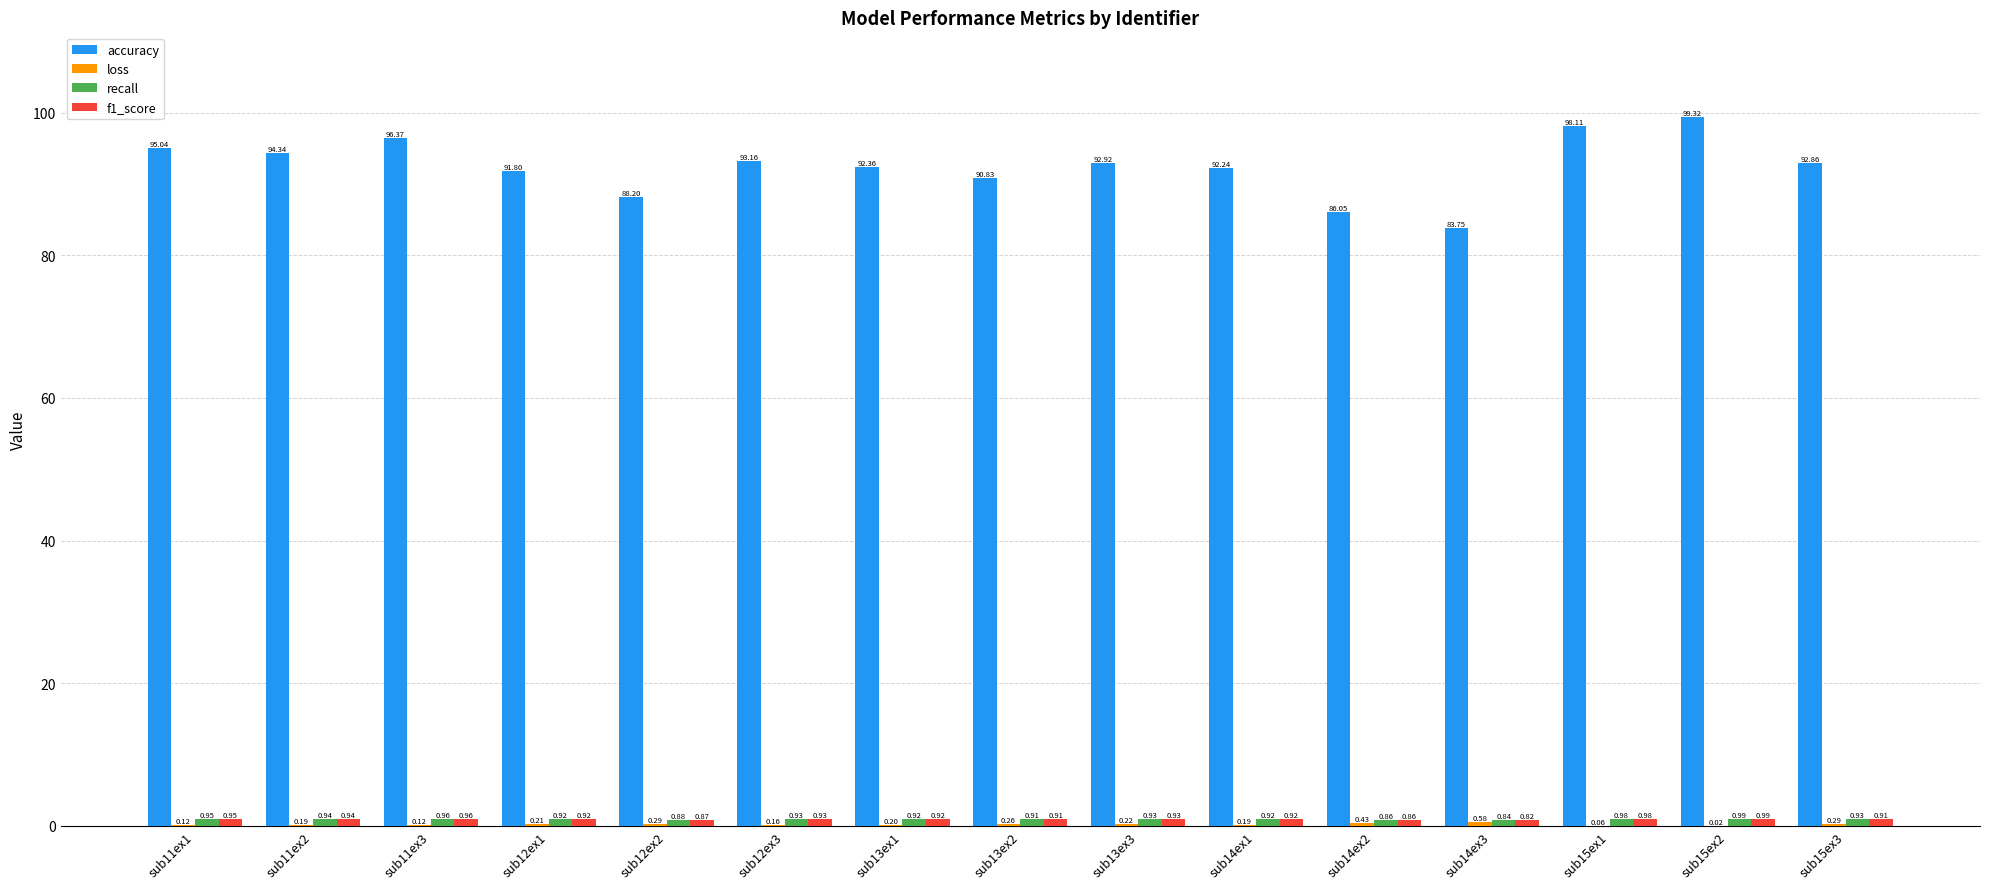

What is the sum of the accuracy values at sub13ex1 and sub13ex3?

185.3